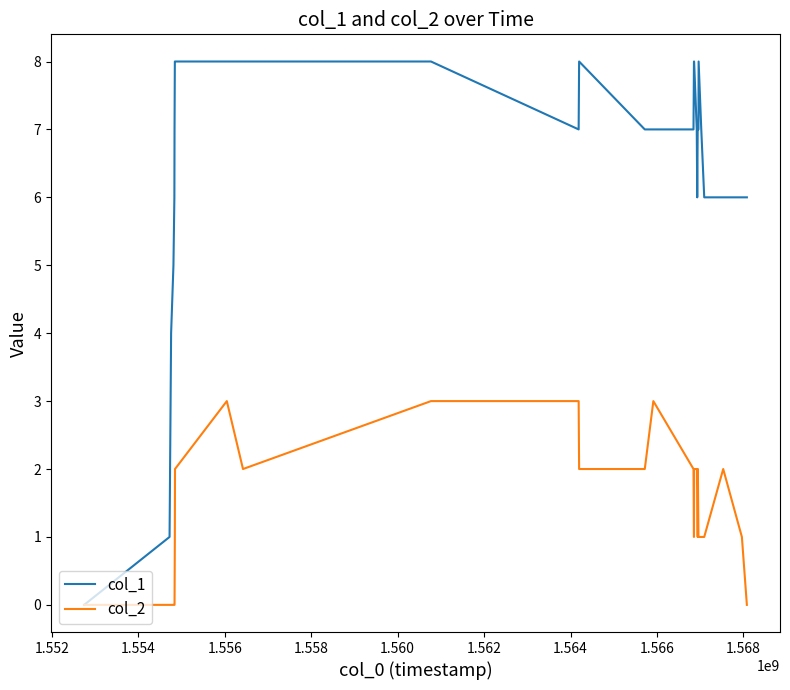

Which series has the largest total across all categories?

col_1